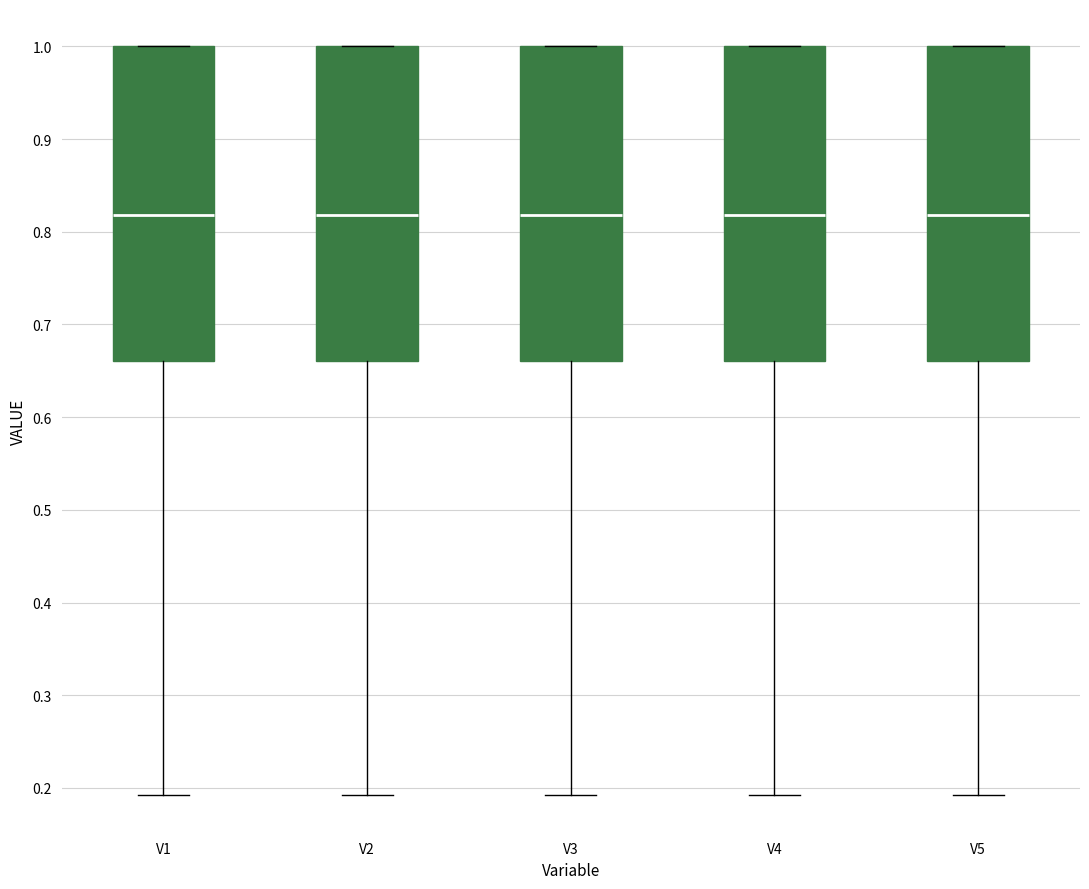

Where is the lower edge of the box for V5 on the y-axis? The values are not printed on the chart, so give them approximately, as read against the axis.

0.66